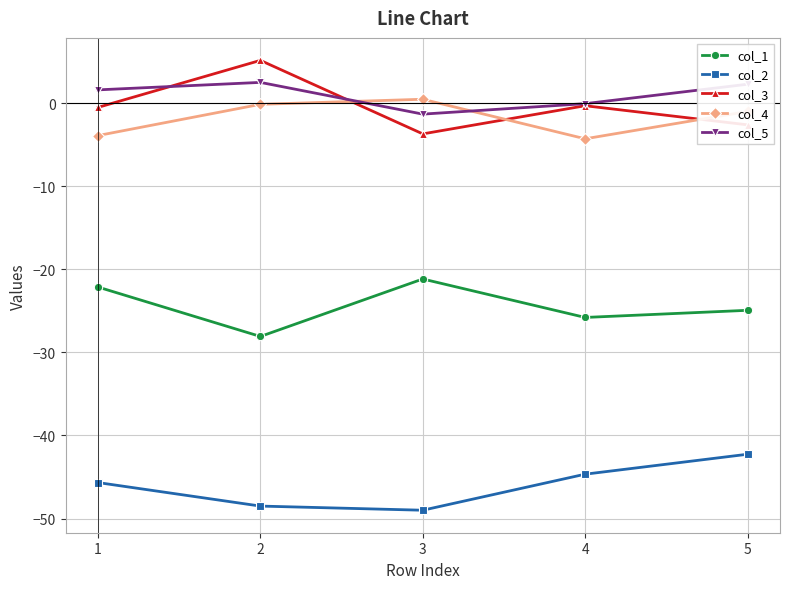

Is the value of col_4 at 1 greater than the value of col_2 at 3?

Yes